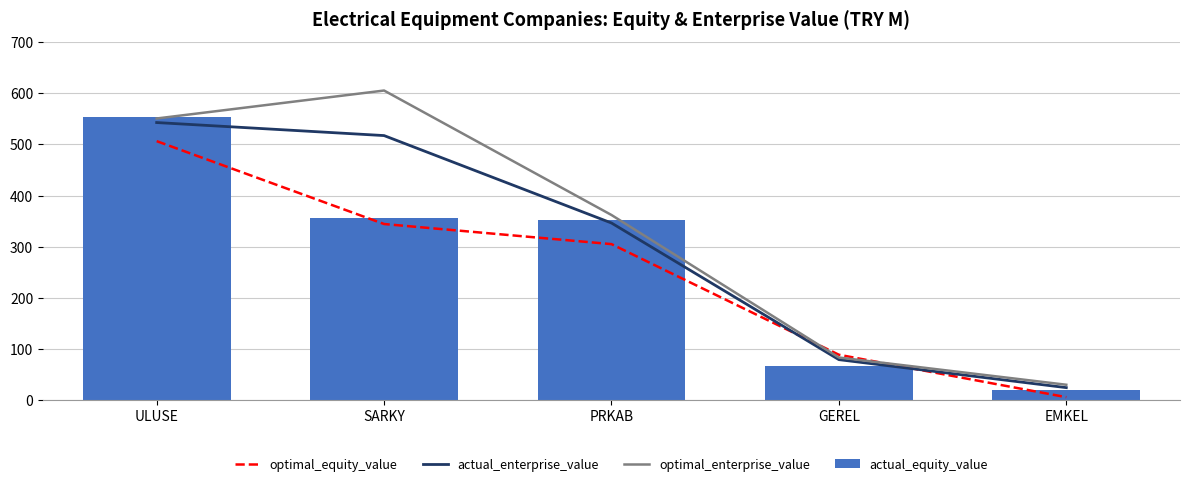

Which category has the lowest value across all series?

EMKEL